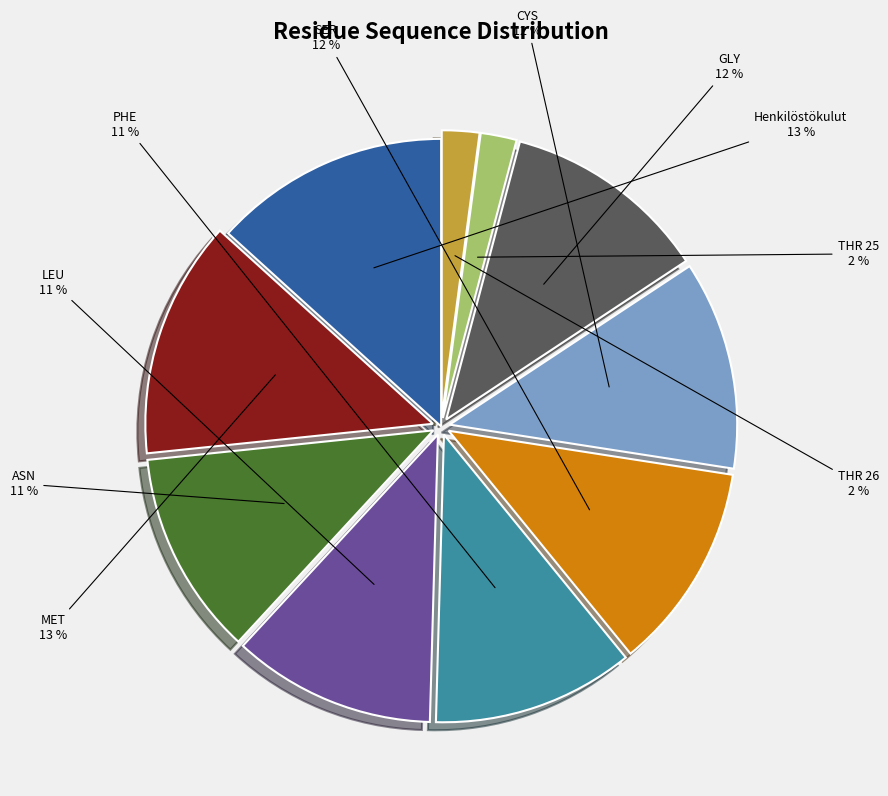

How many segments does this pie chart have?

10